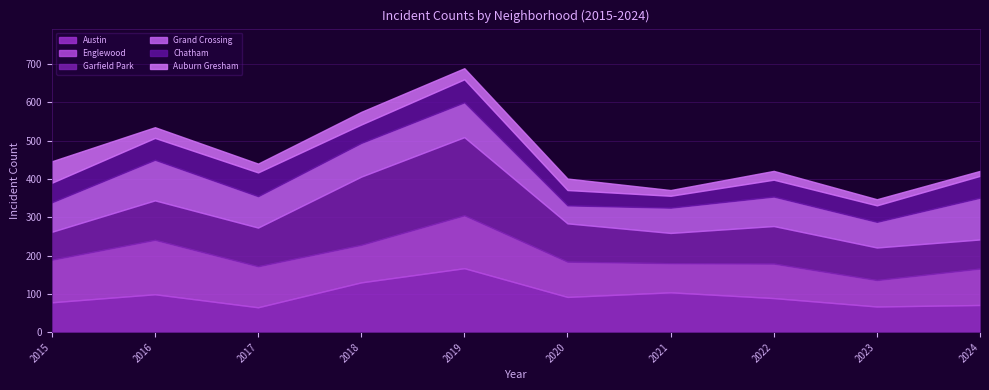

The value of Auburn Gresham at 2019 is 29. True or false?

True